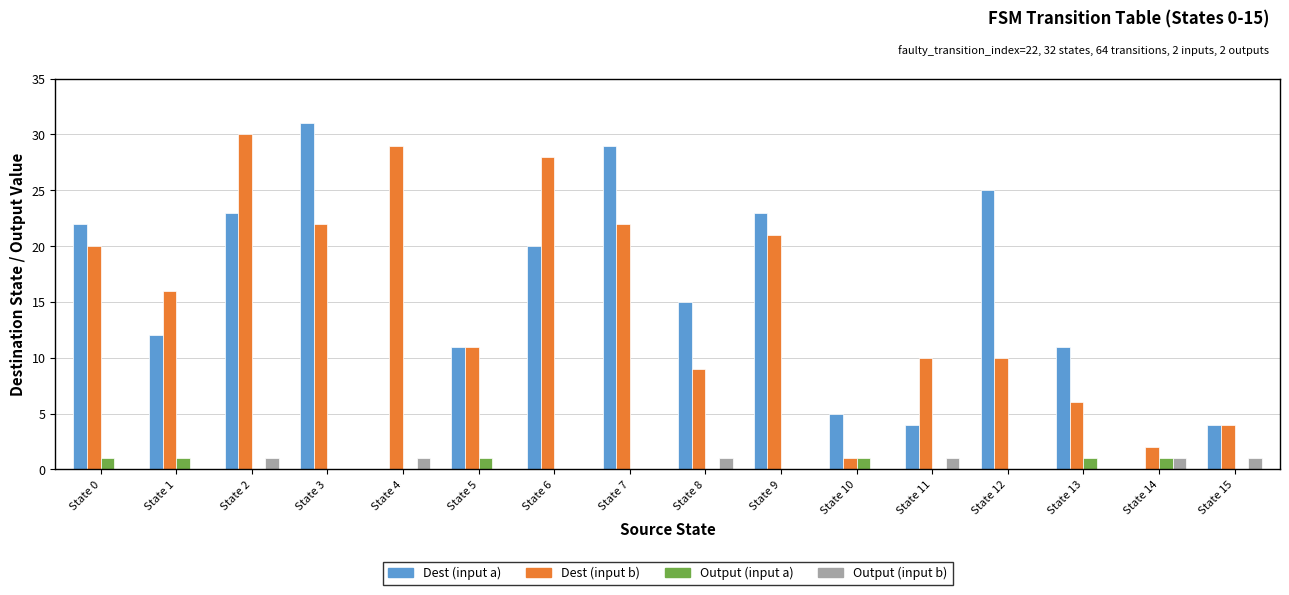

True or false: Dest (input a) has a value of 15 at State 7.

False